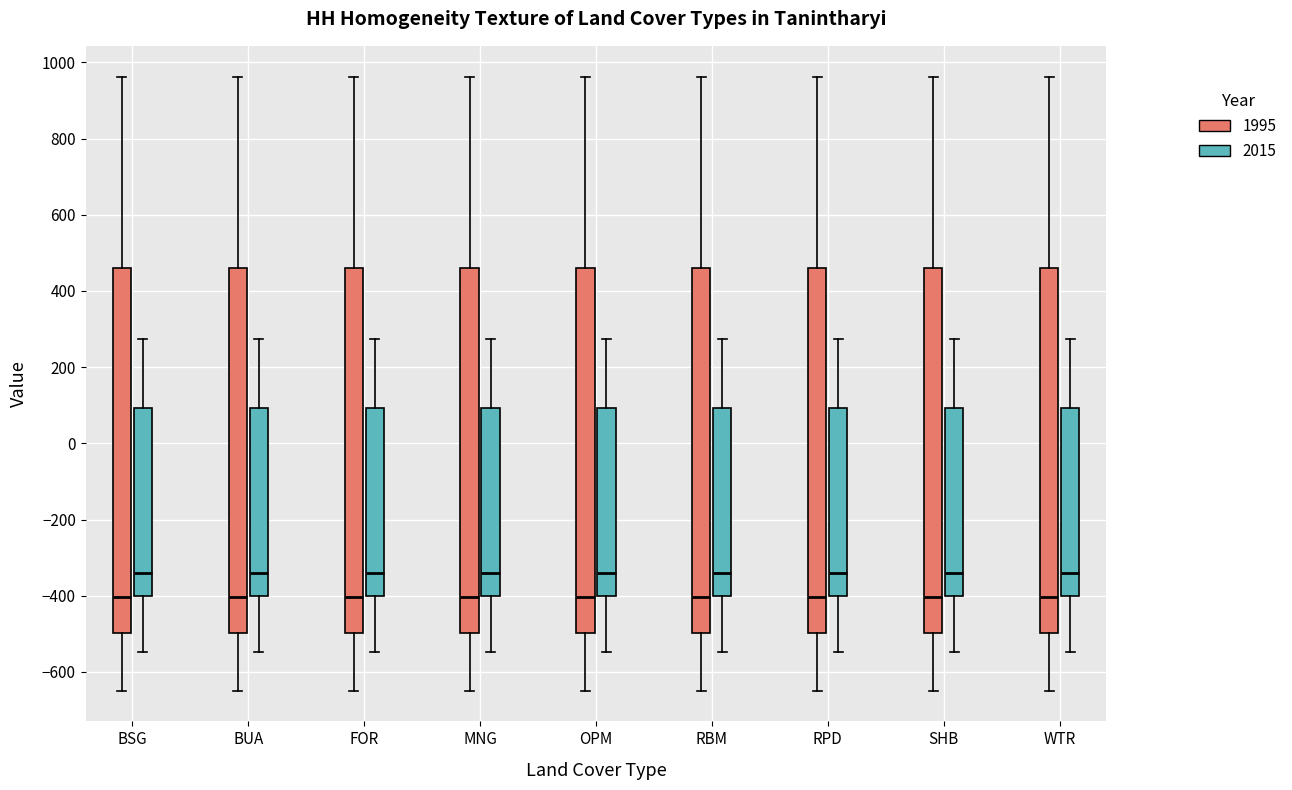

Reading left to right, read every box against the y-axis: the position of its median line, the range the box covers, and the ends of its whiskers. The values are not printed on the chart, so give them approximately, as read against the axis.

BSG (1995): median -400, box -500 to 460, whiskers -640 to 960
BSG (2015): median -340, box -400 to 100, whiskers -540 to 280
BUA (1995): median -400, box -500 to 460, whiskers -640 to 960
BUA (2015): median -340, box -400 to 100, whiskers -540 to 280
FOR (1995): median -400, box -500 to 460, whiskers -640 to 960
FOR (2015): median -340, box -400 to 100, whiskers -540 to 280
MNG (1995): median -400, box -500 to 460, whiskers -640 to 960
MNG (2015): median -340, box -400 to 100, whiskers -540 to 280
OPM (1995): median -400, box -500 to 460, whiskers -640 to 960
OPM (2015): median -340, box -400 to 100, whiskers -540 to 280
RBM (1995): median -400, box -500 to 460, whiskers -640 to 960
RBM (2015): median -340, box -400 to 100, whiskers -540 to 280
RPD (1995): median -400, box -500 to 460, whiskers -640 to 960
RPD (2015): median -340, box -400 to 100, whiskers -540 to 280
SHB (1995): median -400, box -500 to 460, whiskers -640 to 960
SHB (2015): median -340, box -400 to 100, whiskers -540 to 280
WTR (1995): median -400, box -500 to 460, whiskers -640 to 960
WTR (2015): median -340, box -400 to 100, whiskers -540 to 280